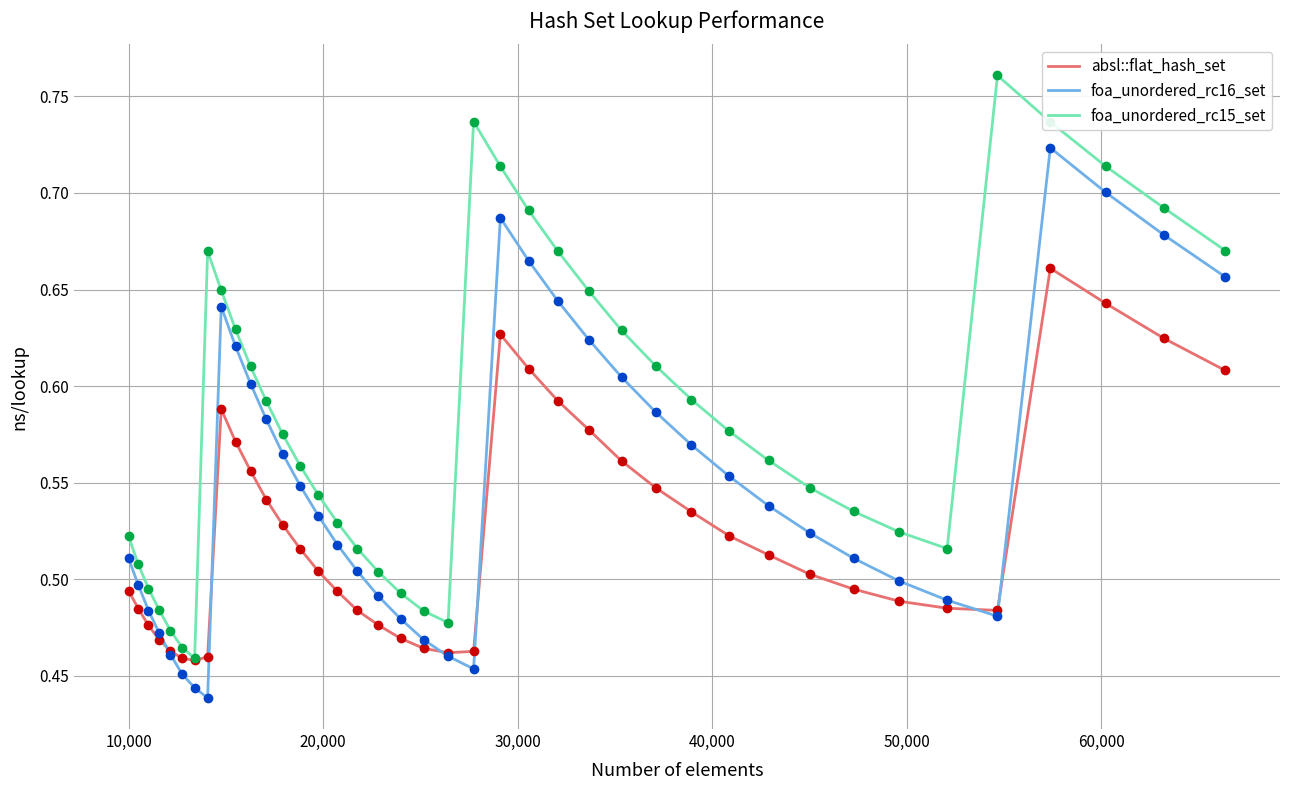

Rank the series by their average value, from highest to lowest.

foa_unordered_rc15_set, foa_unordered_rc16_set, absl::flat_hash_set